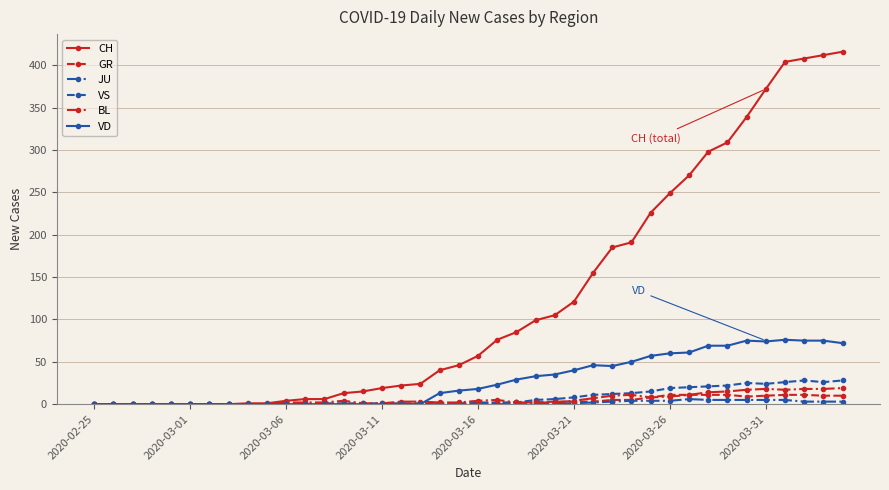

True or false: VS has more than 1 points higher than both neighbors.

True